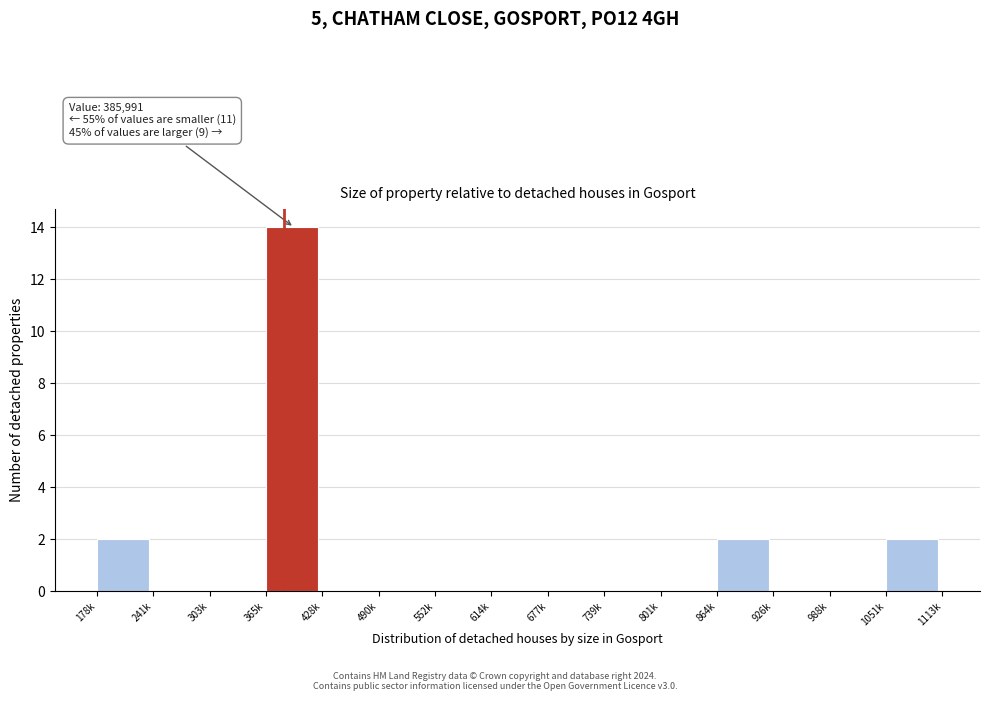

Reading left to right, list all the values displayed in this chart.

178k=2	241k=0	303k=0	365k=14	428k=0	490k=0	552k=0	614k=0	677k=0	739k=0	801k=0	864k=2	926k=0	988k=0	1051k=2